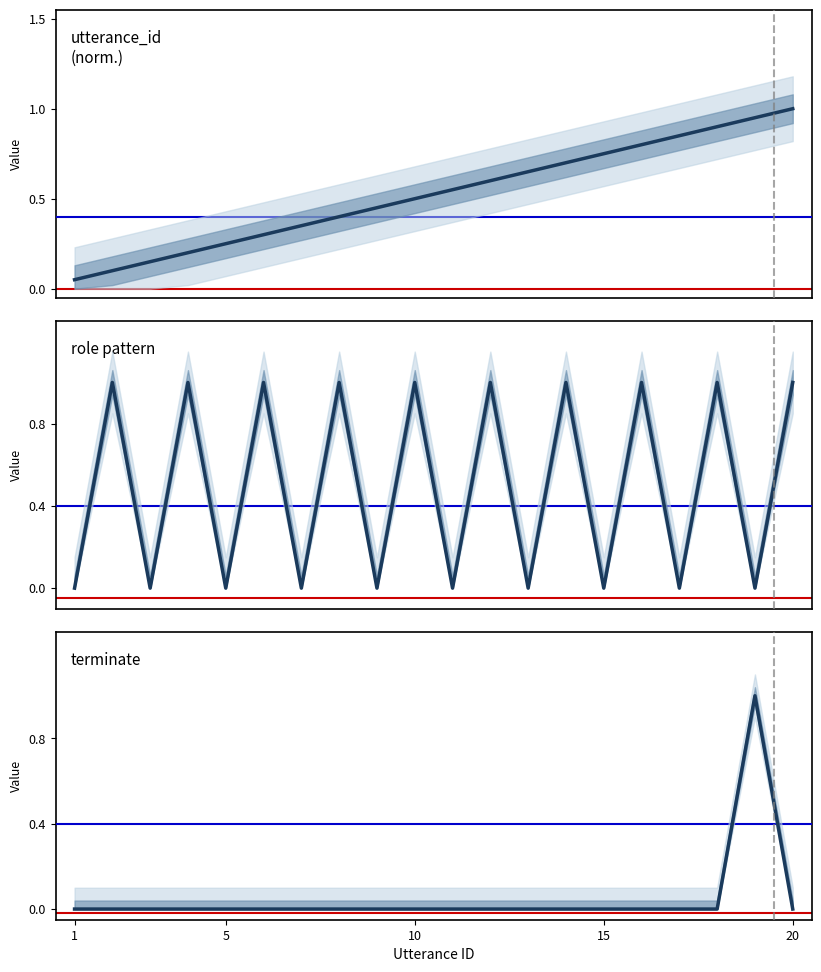

True or false: role (0=질문자, 1=전문가) has a value of 1.7 at 11.

False